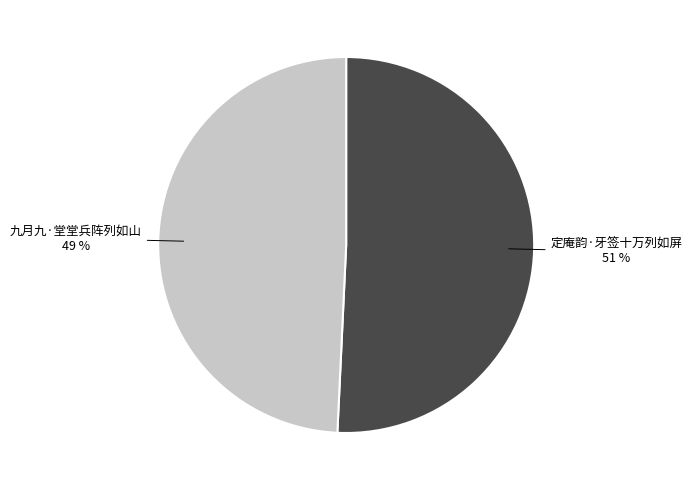

Is the sum of 定庵韵·牙签十万列如屏 and 九月九·堂堂兵阵列如山 greater than half?

Yes